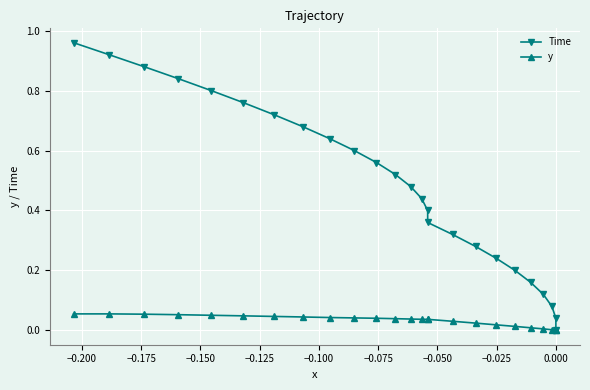

How many distinct data groups are displayed?

2